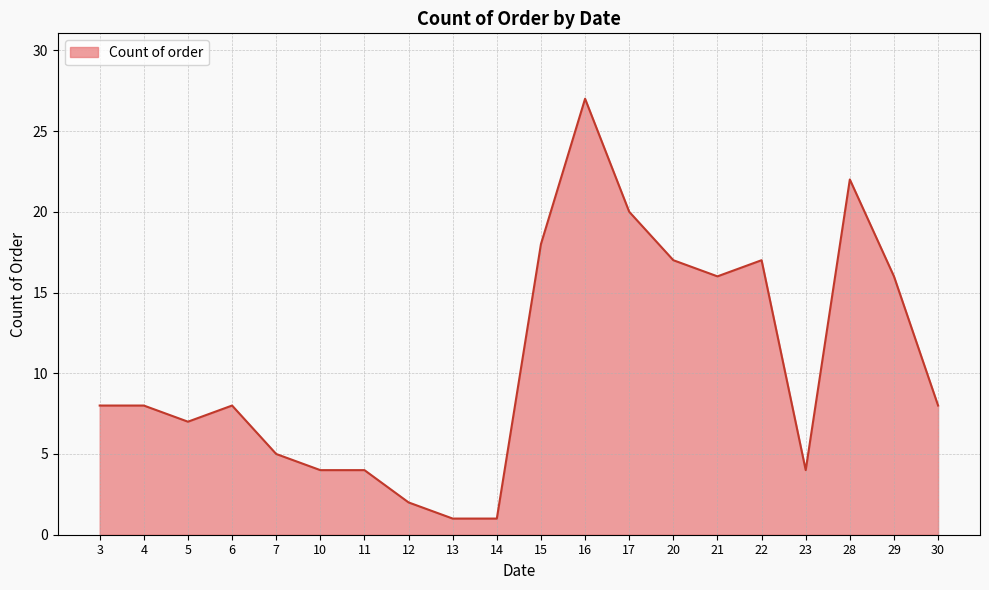

Which category has the highest value across all series?

16